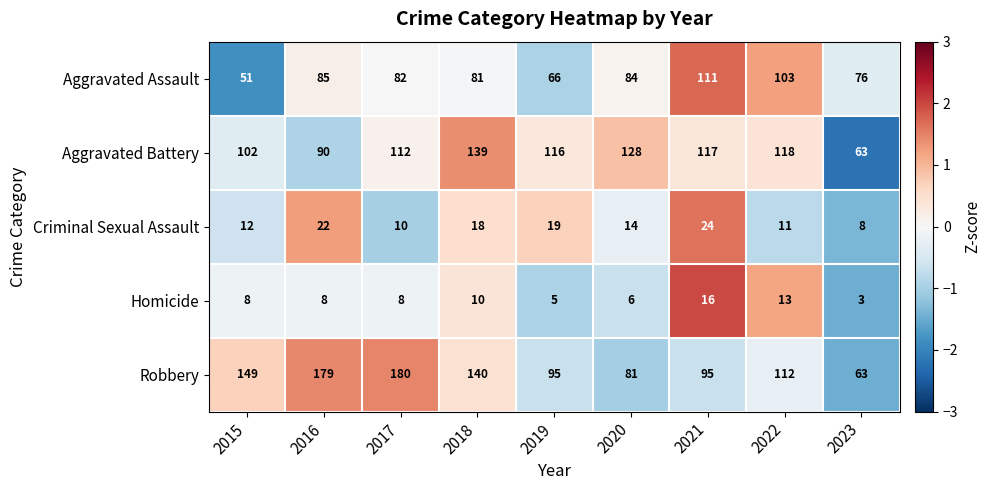

The Criminal Sexual Assault series shows 19 at 2019. True or false?

True